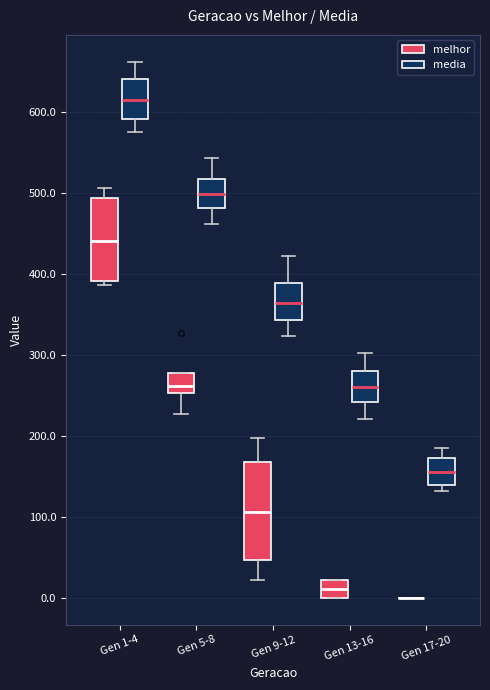

Reading left to right, transcribe this box plot: for each box, give where its median line is, the range the box spans, and where its two whiskers end, as read against the y-axis. The values are not printed on the chart, so give them approximately, as read against the axis.

Gen 1-4 (melhor): median 440, box 390 to 490, whiskers 390 (just below the box's lower edge) to 510
Gen 1-4 (media): median 610, box 590 to 640, whiskers 580 to 660
Gen 5-8 (melhor): median 260, box 250 to 280, whiskers 230 to 280
Gen 5-8 (media): median 500, box 480 to 520, whiskers 460 to 540
Gen 9-12 (melhor): median 110, box 50 to 170, whiskers 20 to 200
Gen 9-12 (media): median 360, box 340 to 390, whiskers 320 to 420
Gen 13-16 (melhor): median 10, box 0 to 20, whiskers 0 to 20
Gen 13-16 (media): median 260, box 240 to 280, whiskers 220 to 300
Gen 17-20 (melhor): box collapsed to a line at 0, whiskers 0 to 0
Gen 17-20 (media): median 160, box 140 to 170, whiskers 130 to 190